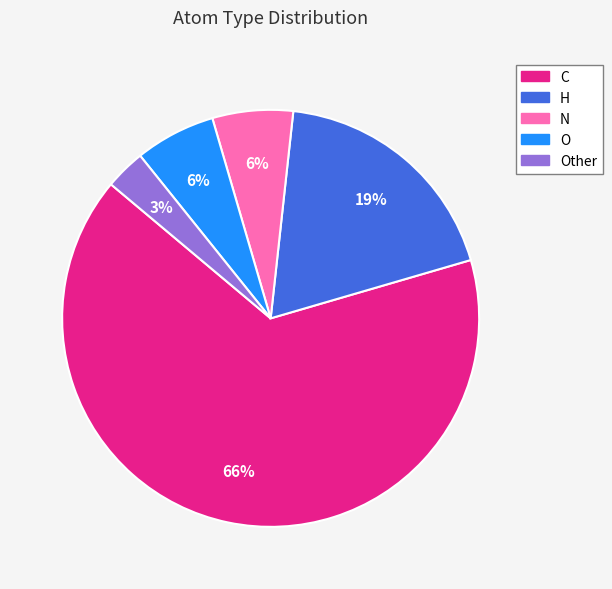

To the nearest percent, what is the average slice percentage?

20%